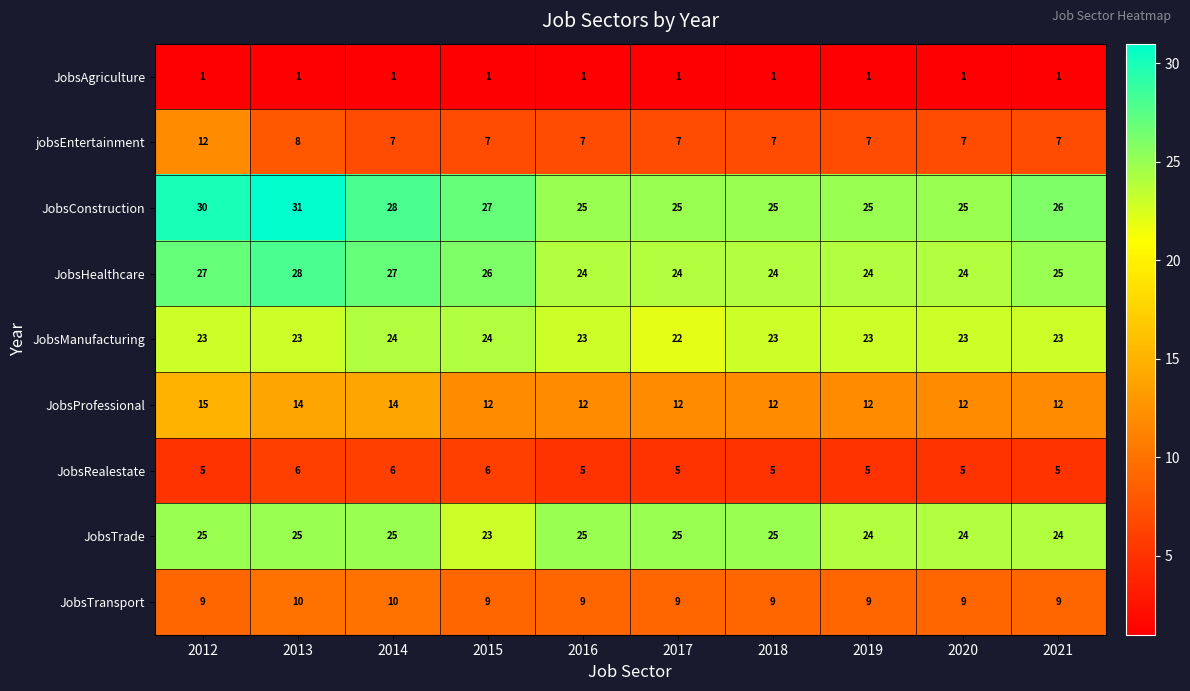

Which series has the largest range (max minus min)?

JobsConstruction